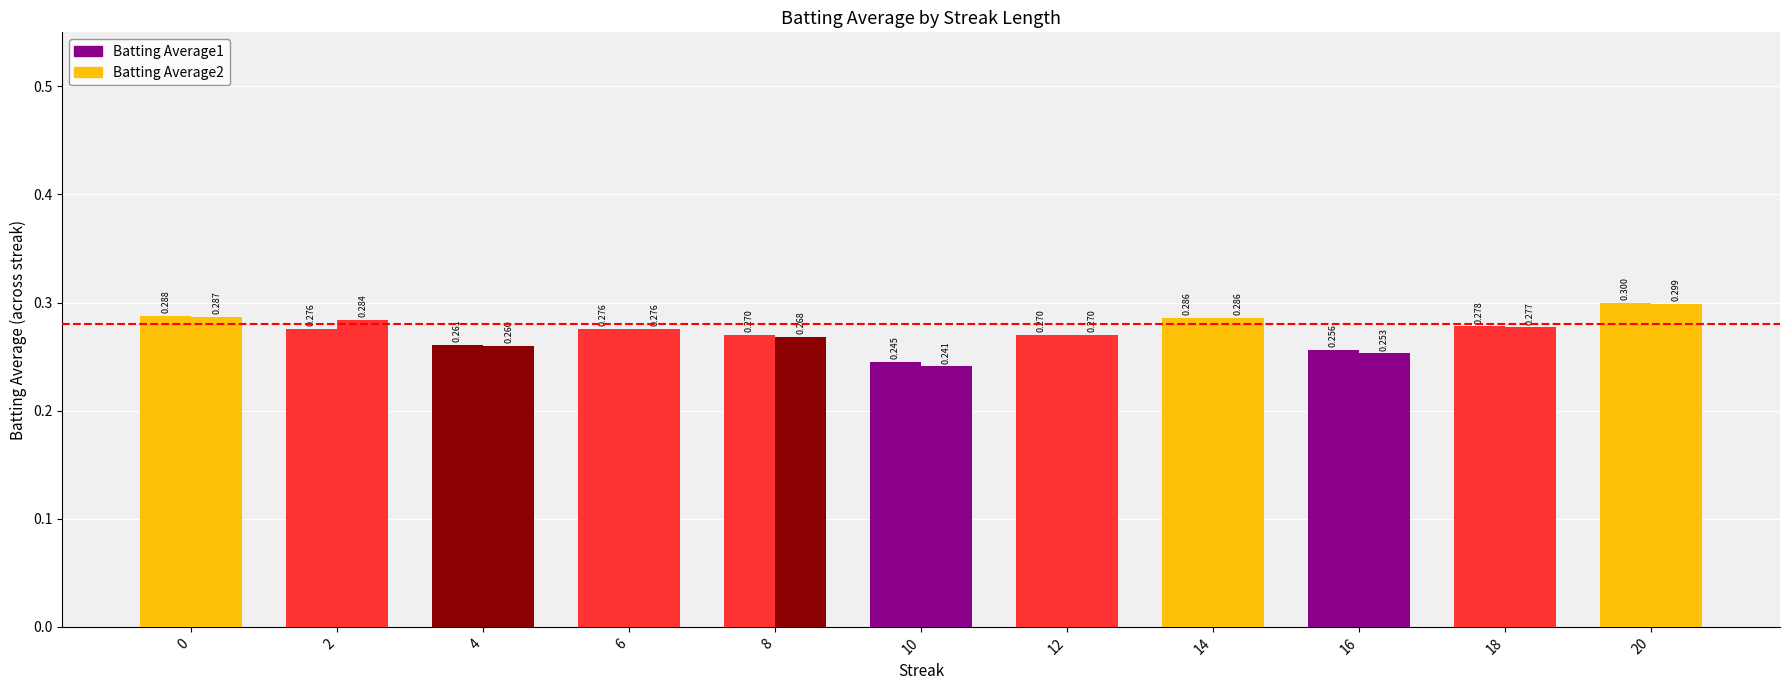

What is the sum of all Batting Average1 values?

3.0